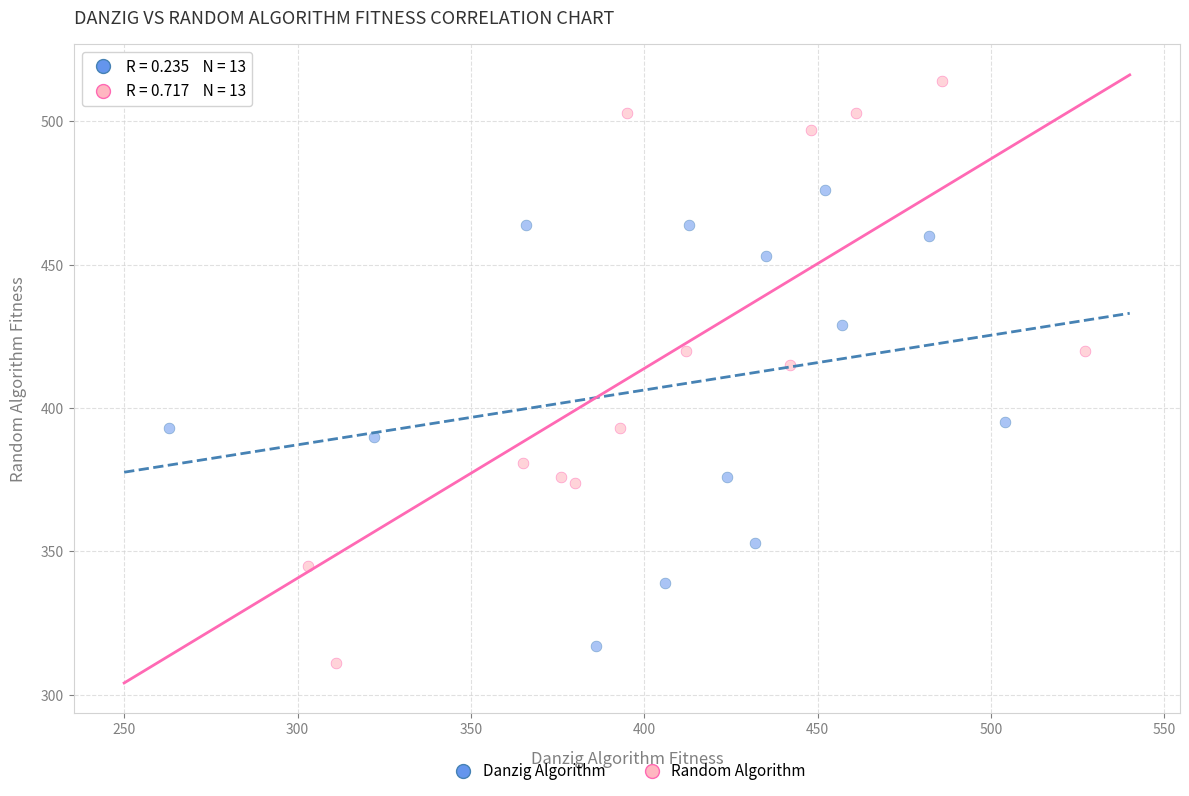

Which series contains the highest Y value?

Random Algorithm